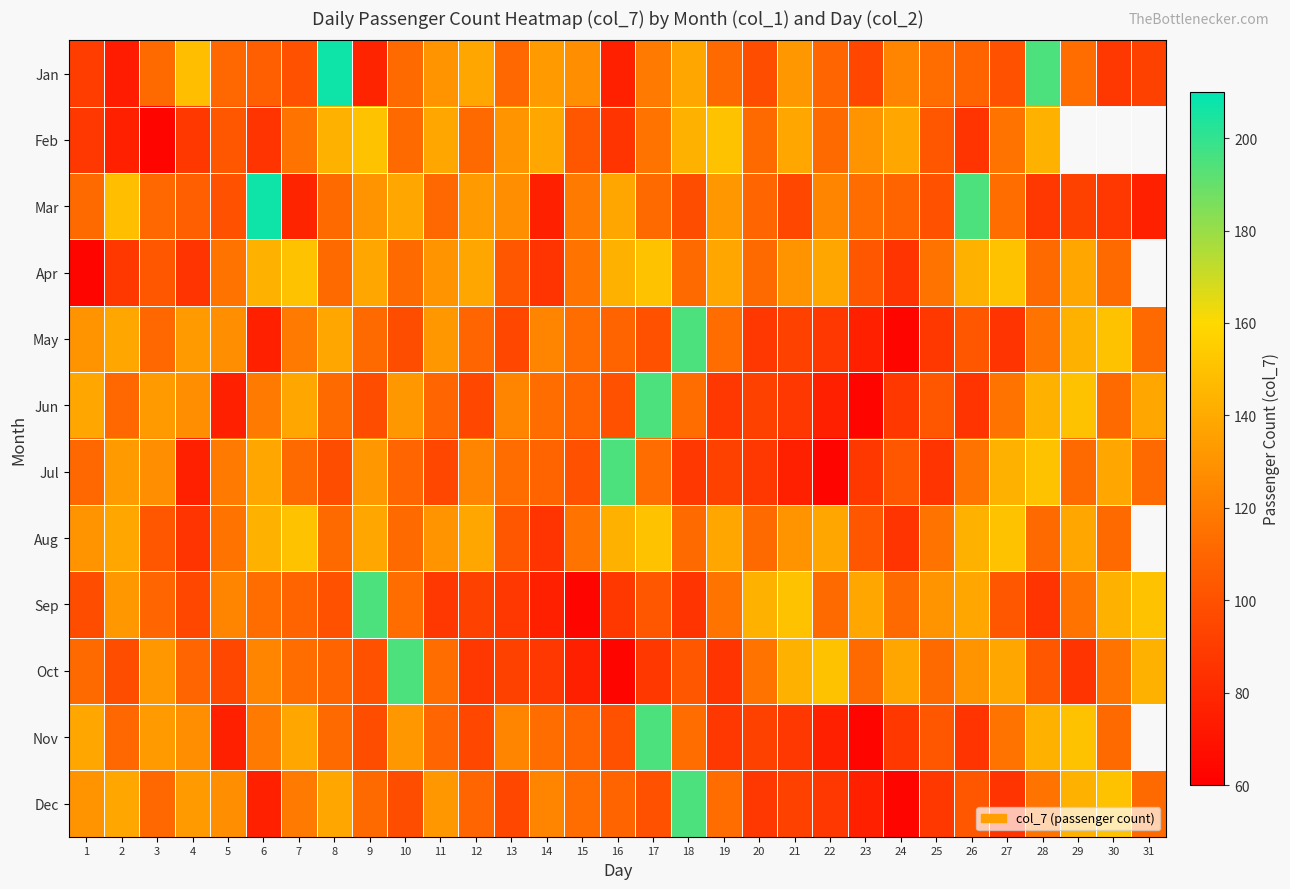

What is the spread (max minus min) of values at 3?

70.0